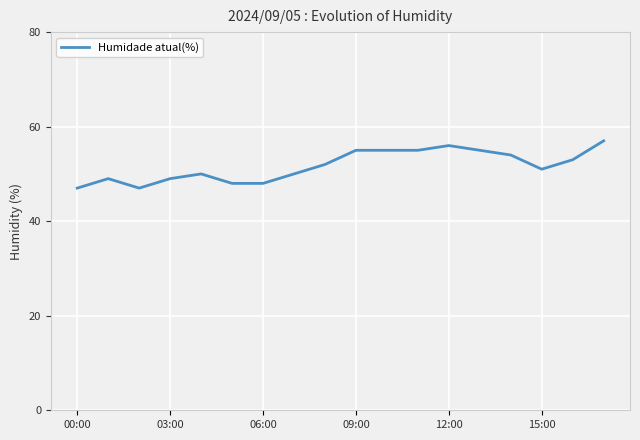

Reading left to right, list all the values displayed in this chart.

47	49	47	49	50	48	48	50	52	55	55	55	56	55	54	51	53	57